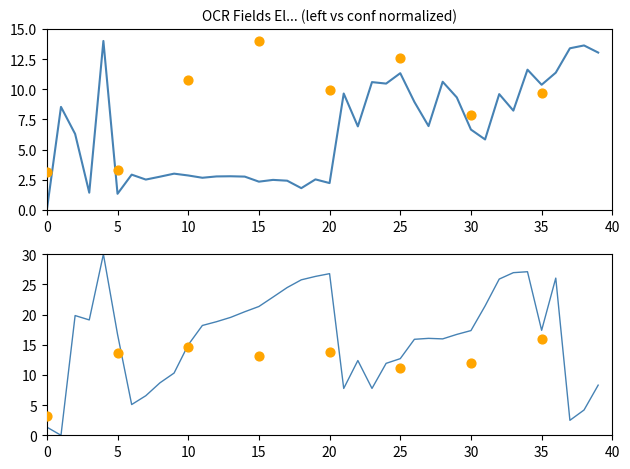

Is the value of top at 39 greater than the value of left at 12?

Yes